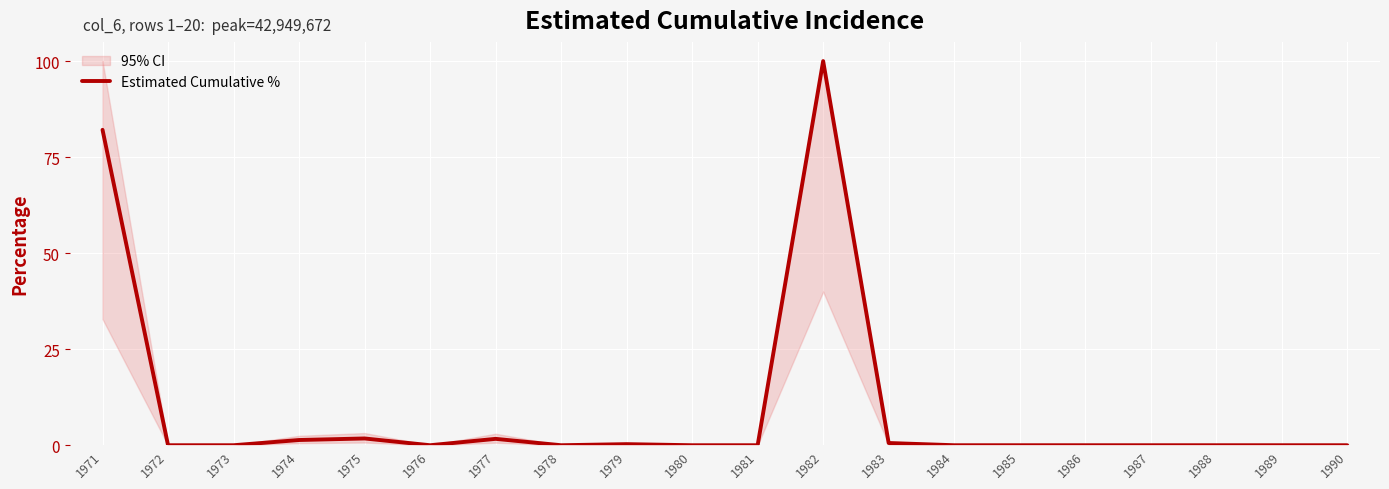

Where is the first local maximum?

1975